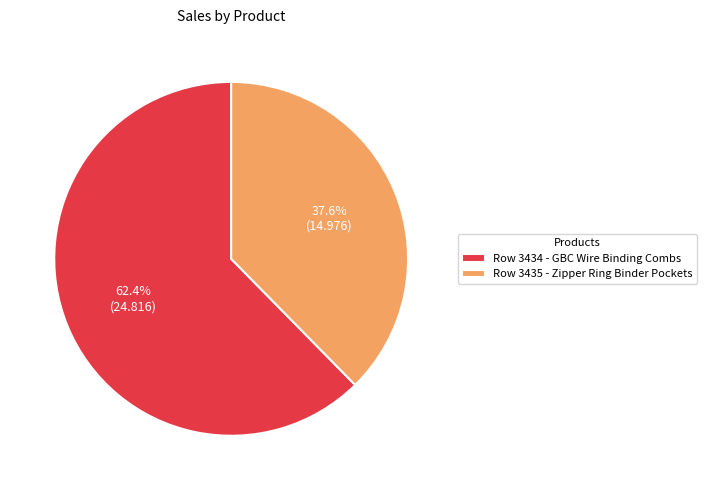

Which slice is the smallest?

Row 3435 - Zipper Ring Binder Pockets